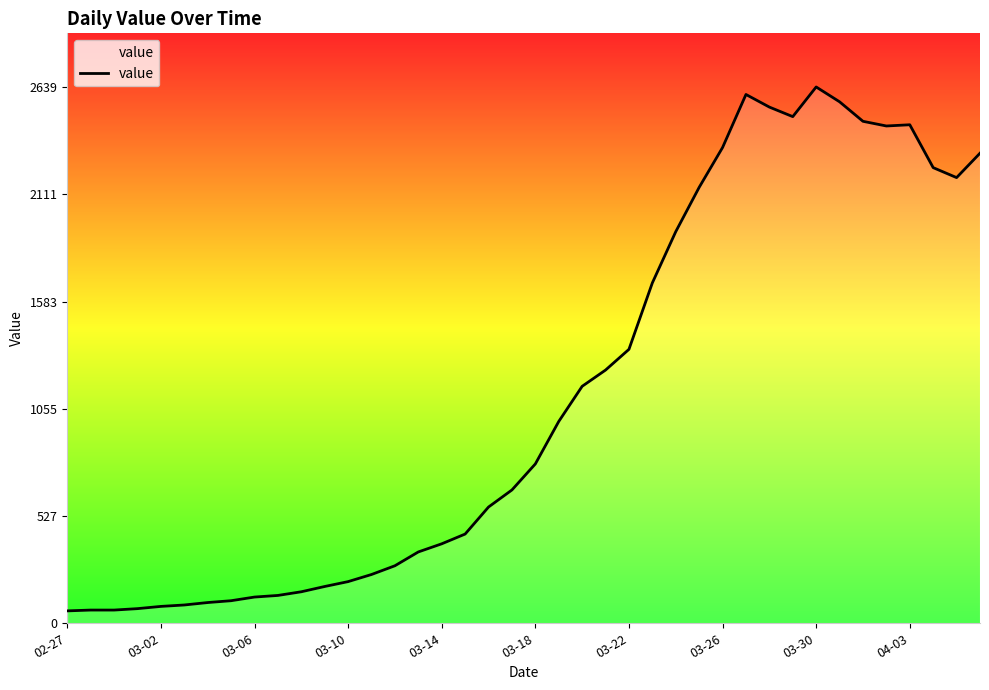

What is the greatest value displayed?

2639